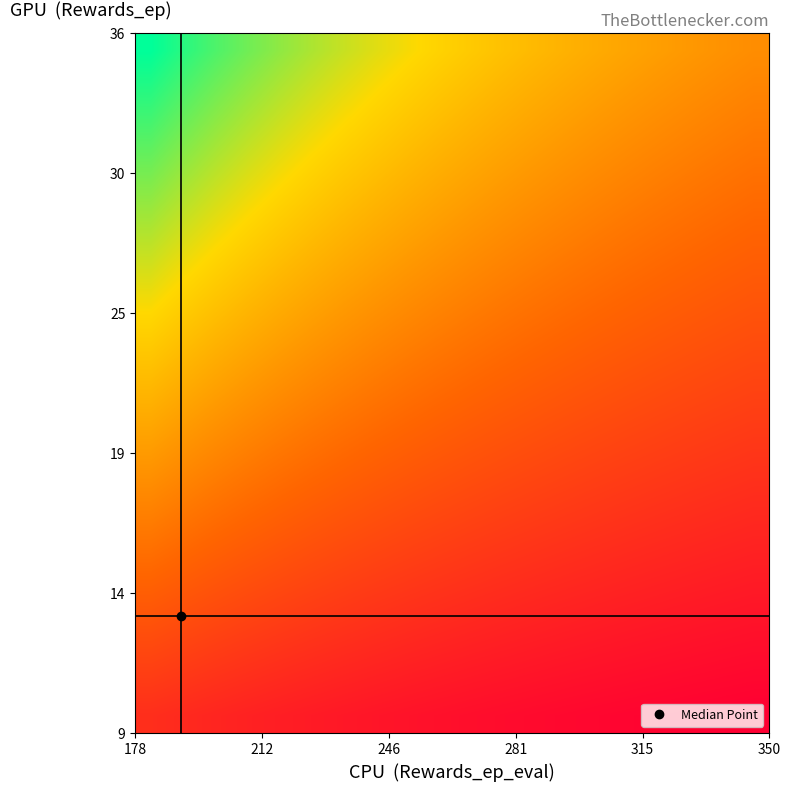

What is the maximum value shown in the chart?

0.2